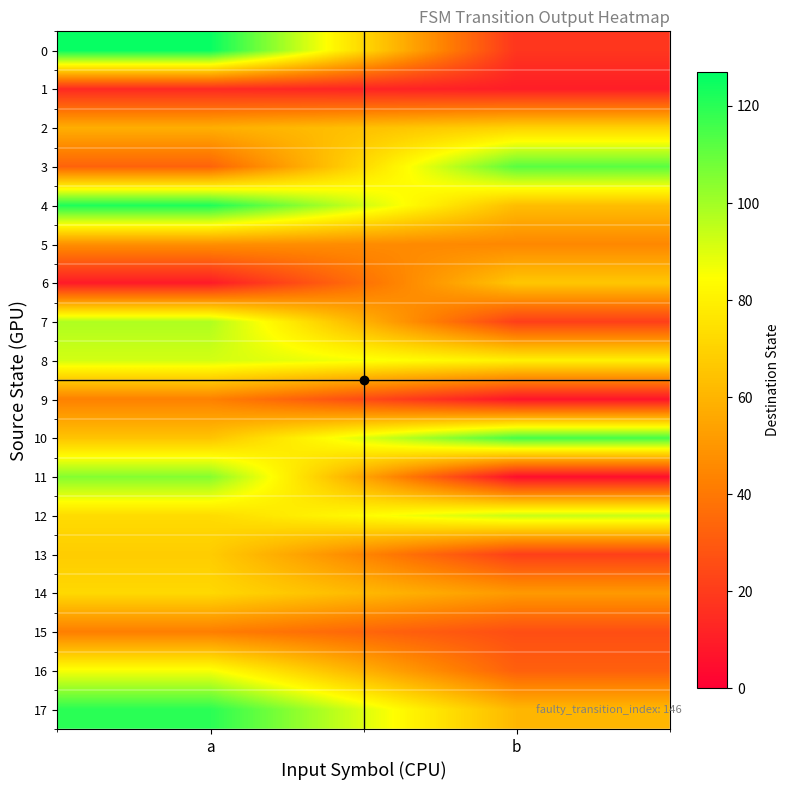

Reading right to left, extract all data points from this chart.

0: b=18	a=126
1: b=10	a=14
2: b=70	a=58
3: b=112	a=33
4: b=63	a=122
5: b=45	a=48
6: b=66	a=9
7: b=21	a=98
8: b=80	a=92
9: b=7	a=43
10: b=115	a=65
11: b=5	a=105
12: b=94	a=73
13: b=21	a=68
14: b=51	a=72
15: b=26	a=42
16: b=32	a=86
17: b=61	a=120